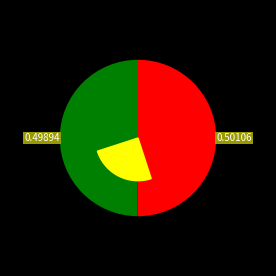

What is the total percentage of CHAABI CASH - #11191 - TANOUGHA - MAROUA and CHAABI CASH - #12221 - TANOUGHA - STE VI?

100.0%